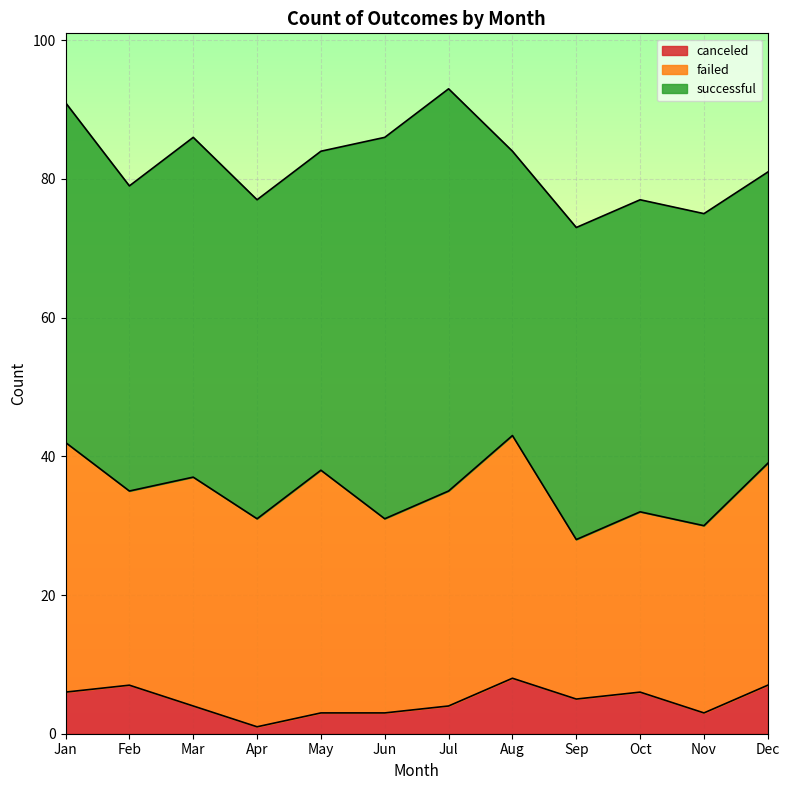

Rank the series at May from lowest to highest value.

canceled, failed, successful